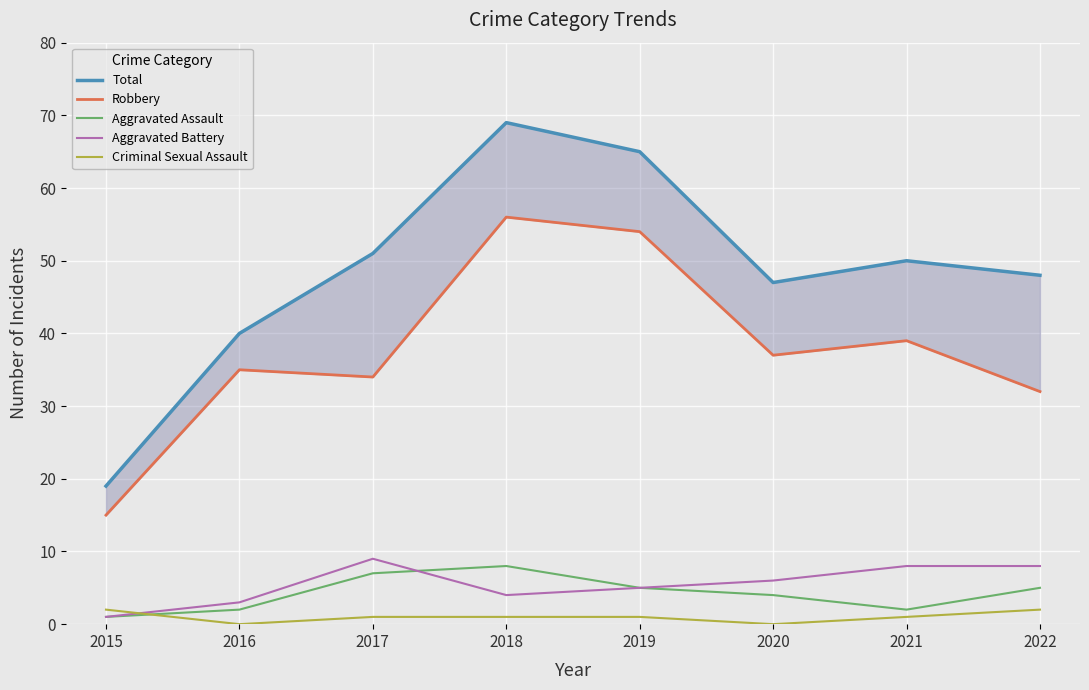

Between 2016 and 2022, which is larger?

2022